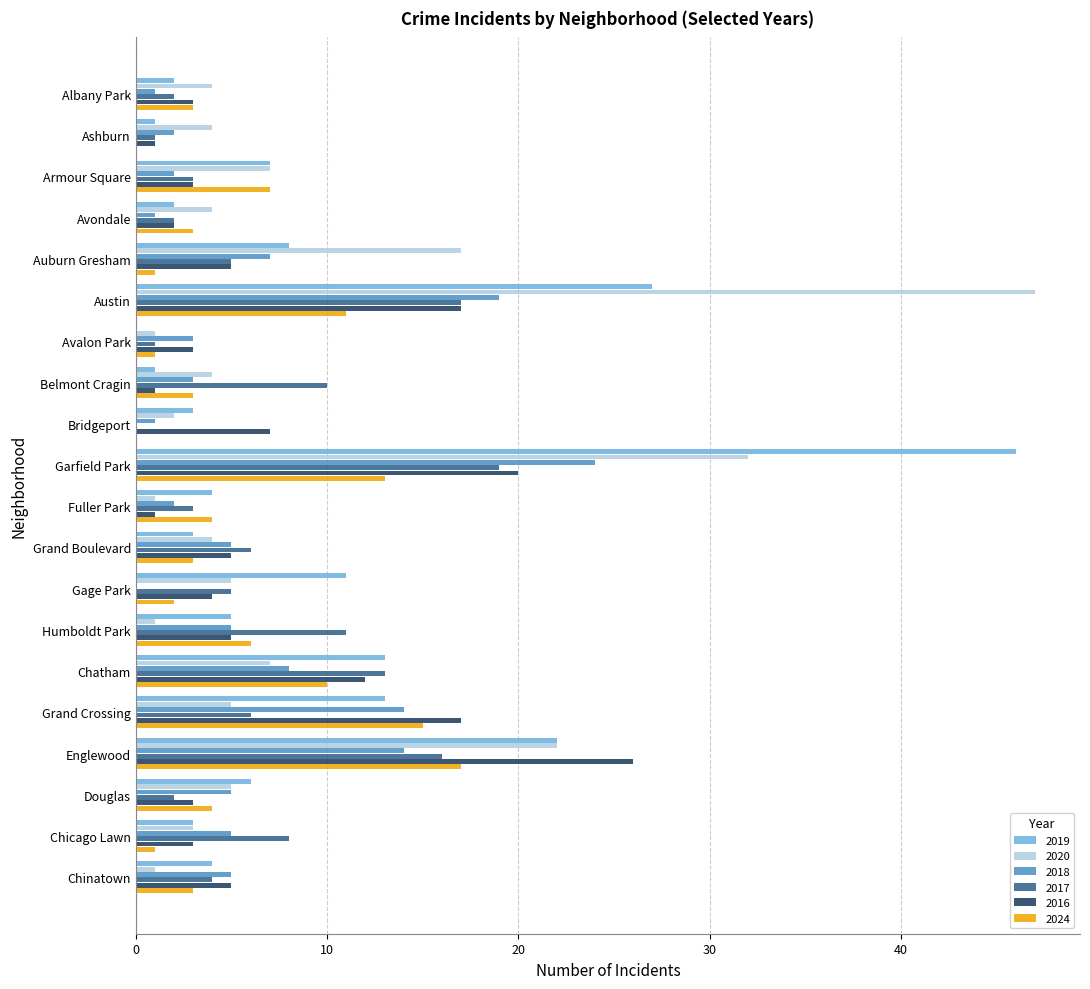

How many values in 2018 are above zero?

19